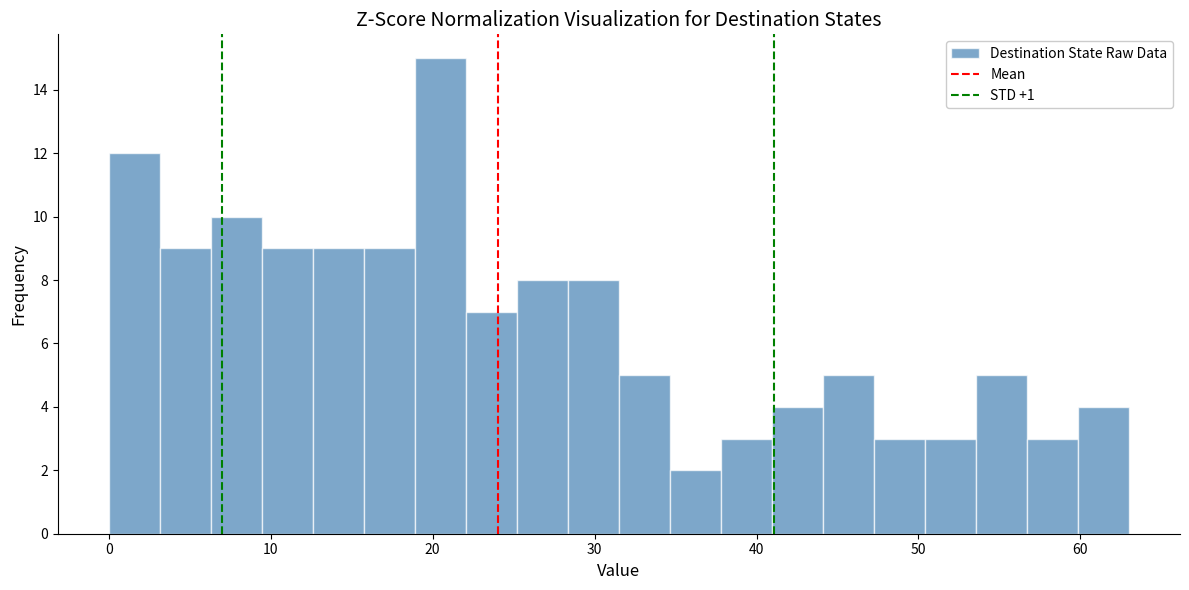

Around what value on the x-axis is the tallest bar? Give the approximate position of its centre, as read against the axis.

20